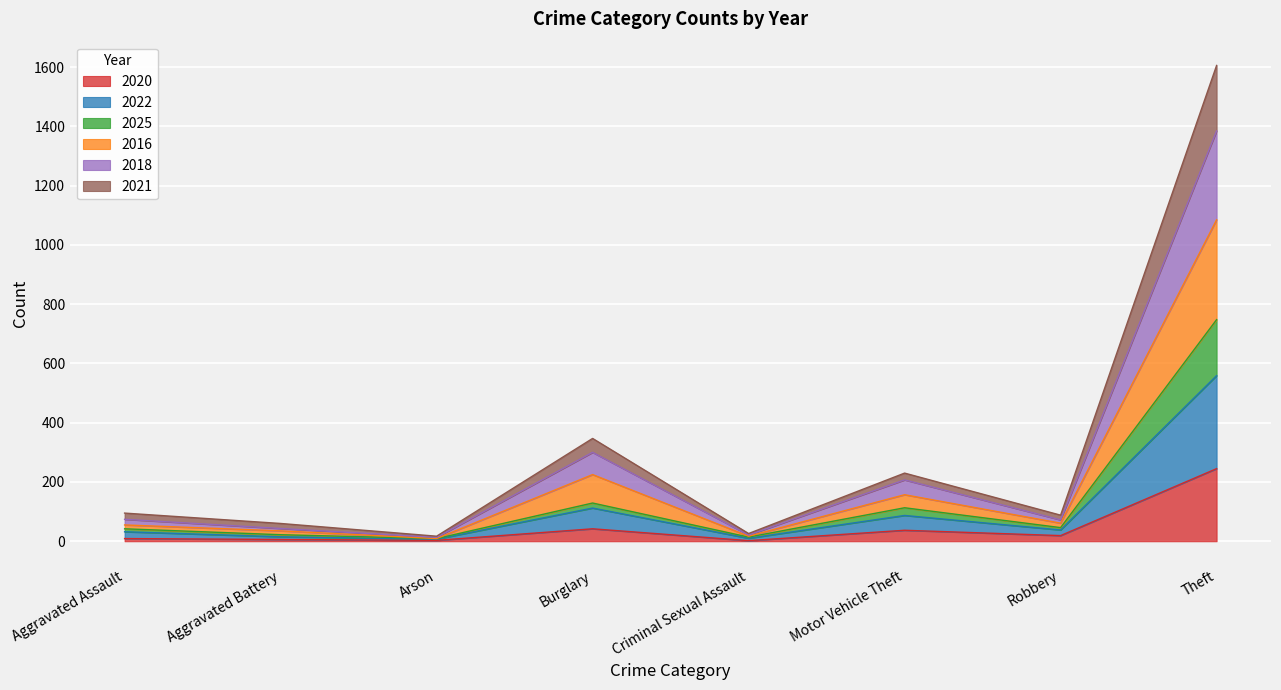

What is the maximum value shown in the chart?

1606